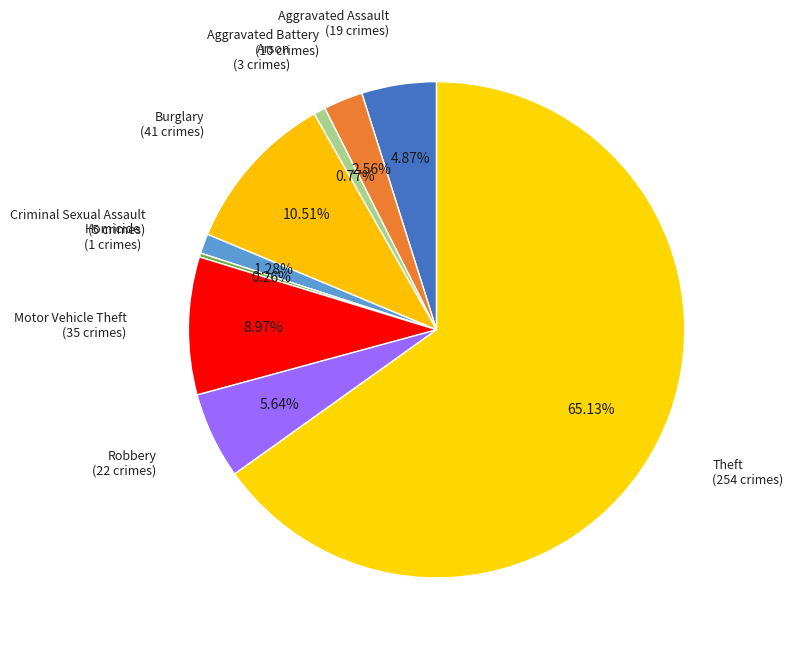

Which category has the smallest portion of the pie?

Homicide